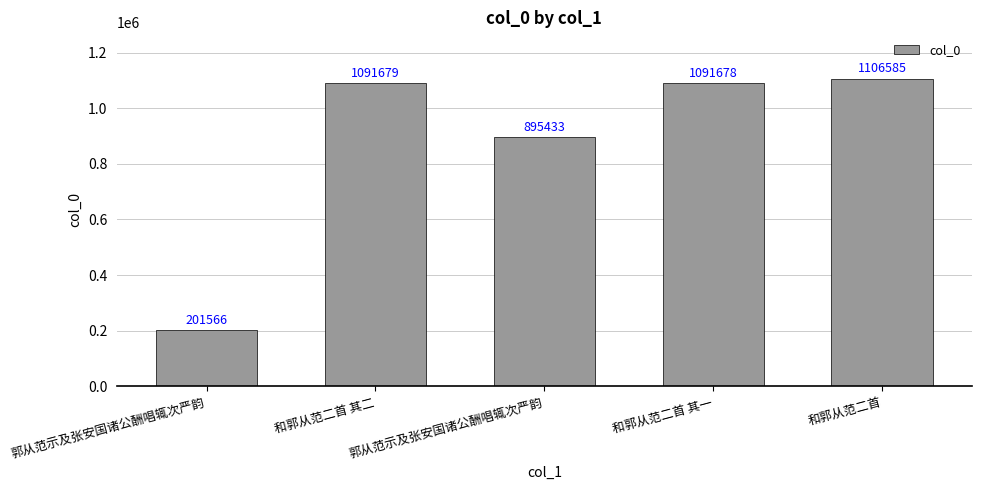

The value at 和郭从范二首 其二 is 1091679. True or false?

True